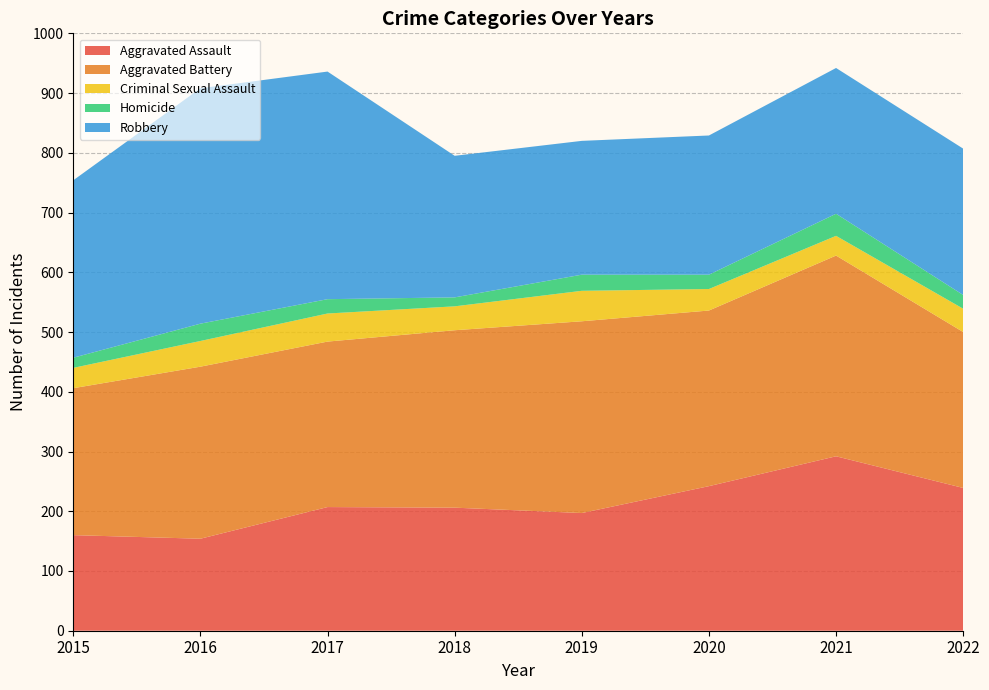

Reading left to right, list all the values displayed in this chart.

Aggravated Assault: 160	154	207	206	197	242	292	239
Aggravated Battery: 246	288	277	297	321	294	336	261
Criminal Sexual Assault: 34	43	47	40	51	36	33	39
Homicide: 17	29	24	15	27	24	37	23
Robbery: 297	394	381	237	224	233	244	245